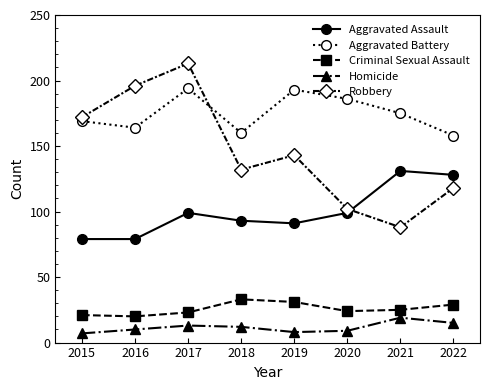

How many data points does each series have?

8